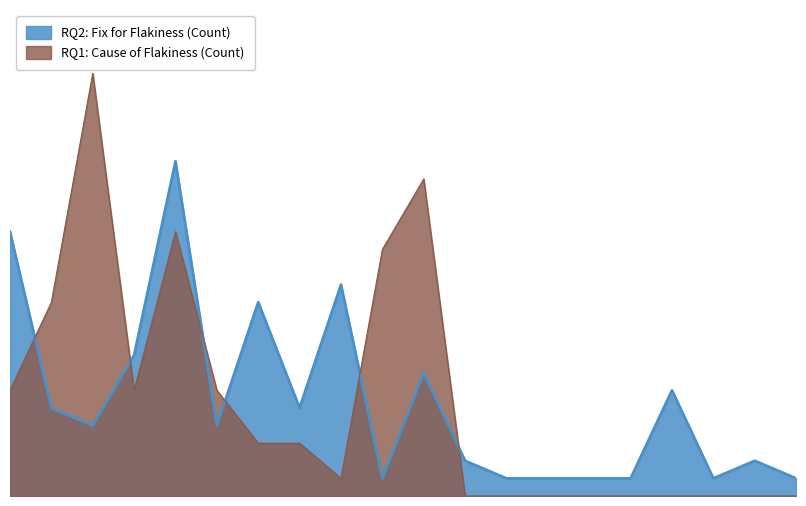

How many data points in RQ2: Fix for Flakiness (Count) are less than 4?

9